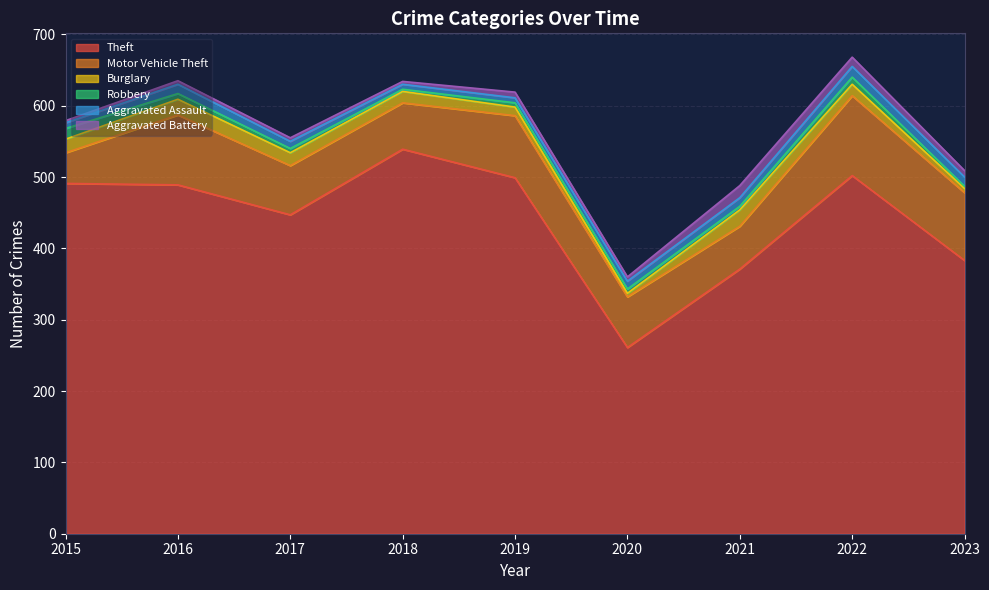

Between 2015 and 2017, which is larger?

2015